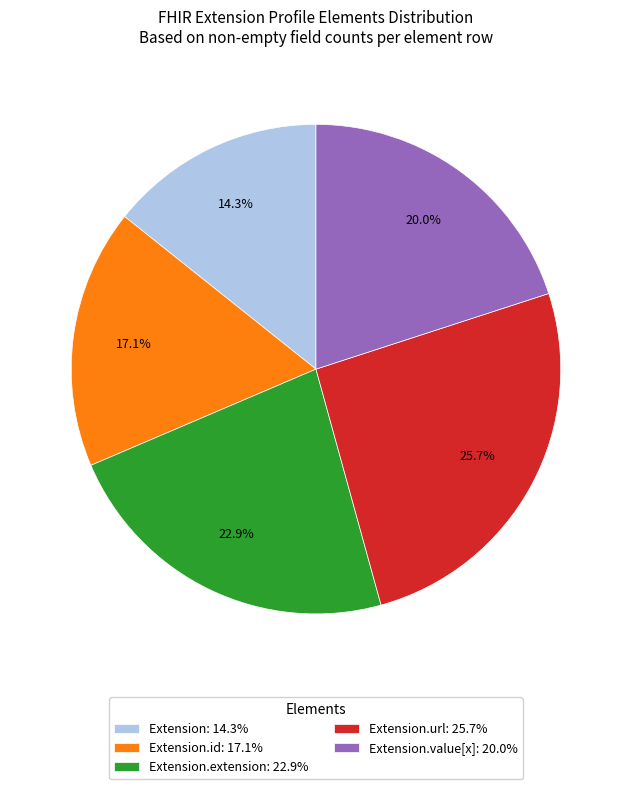

Which category has the biggest portion of the pie?

Extension.url: 25.7%